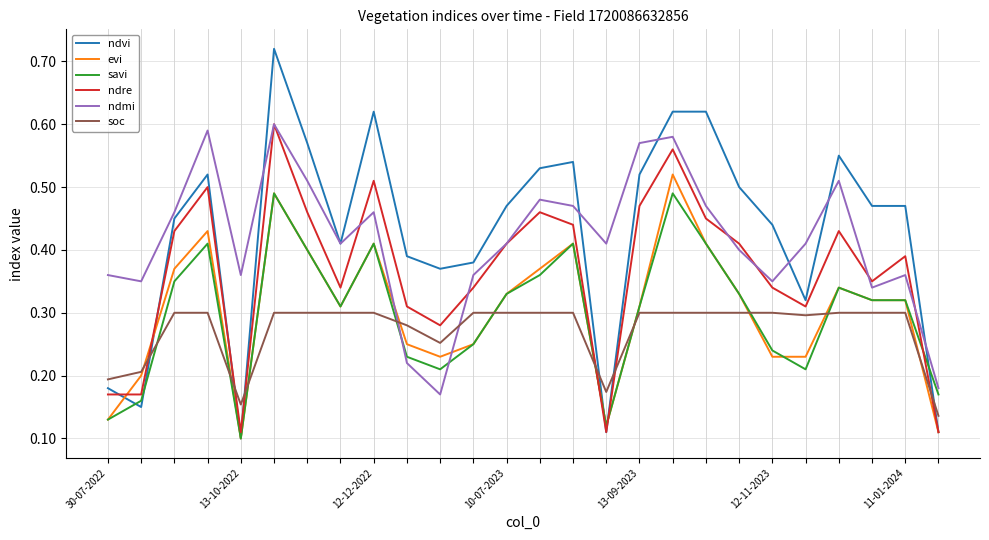

True or false: soc and ndvi cross at least once.

True